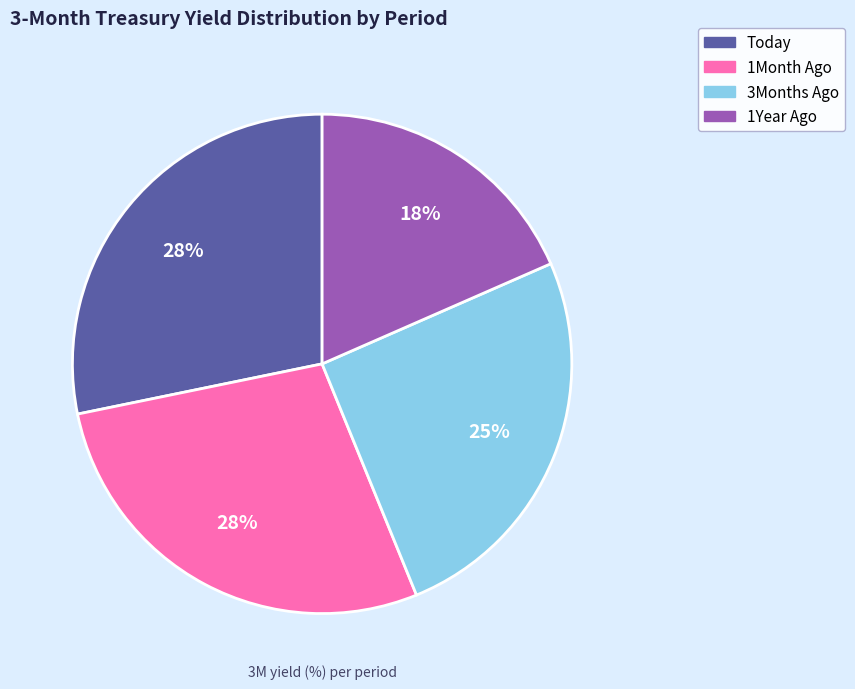

The 1Month Ago slice represents 28% of the pie. True or false?

True